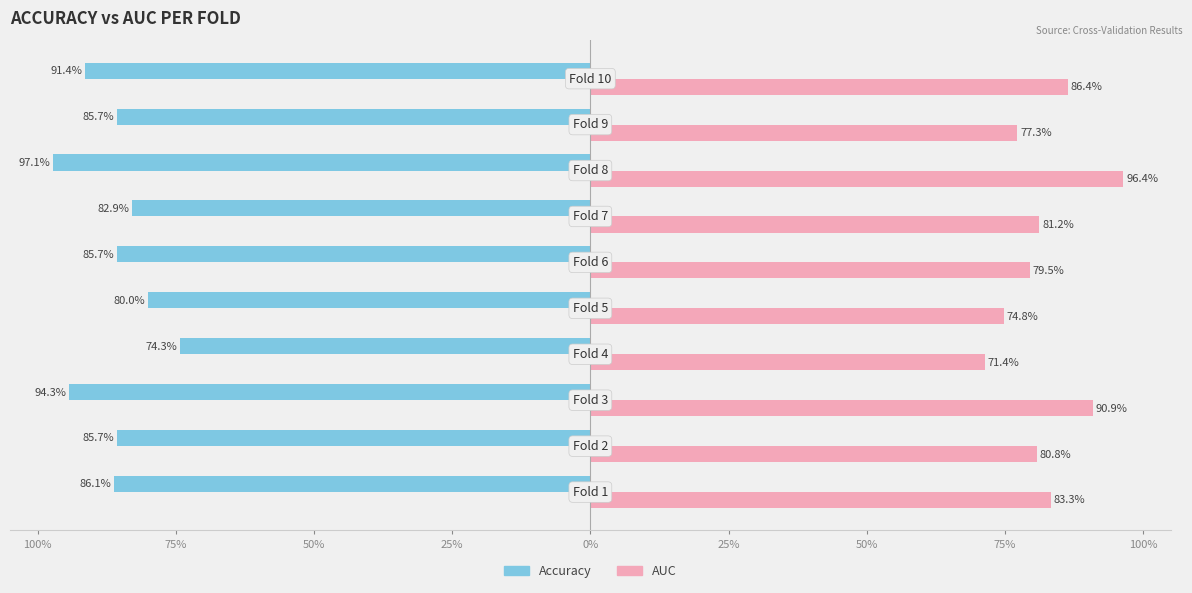

What is the value of the accuracy bar at the 2nd from the left?

-0.9